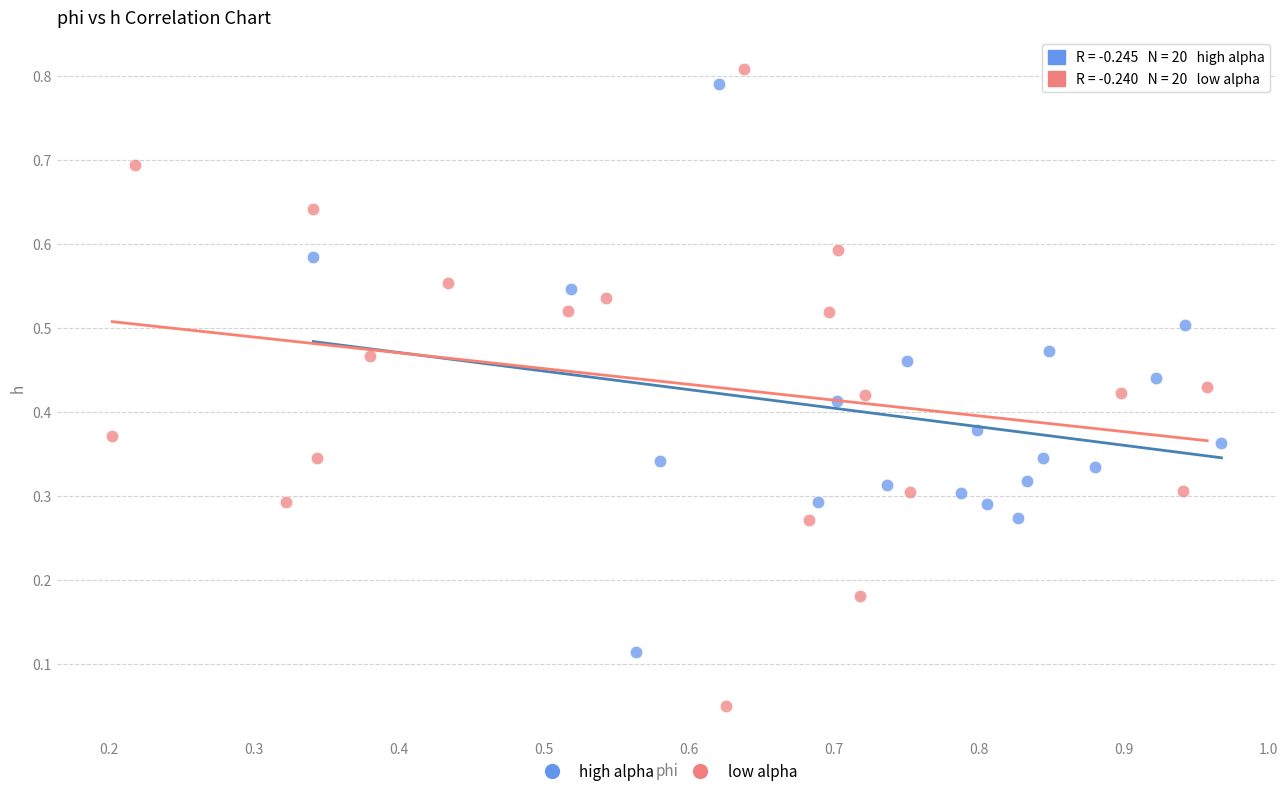

Which series reaches the minimum Y coordinate?

low alpha